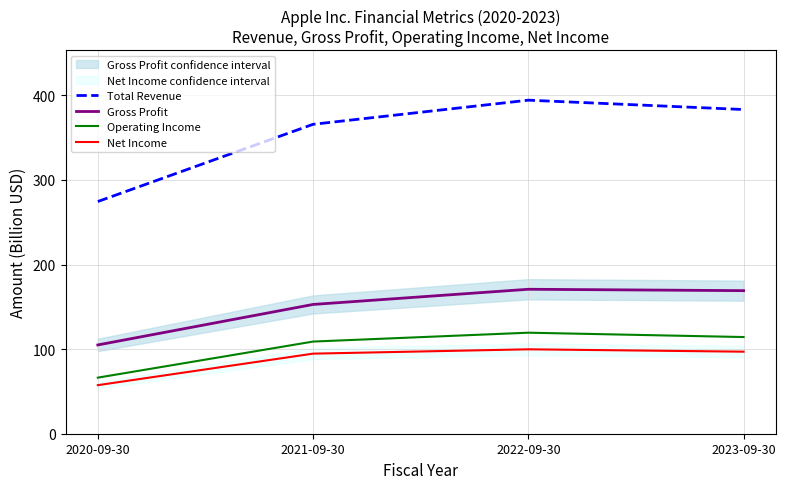

What position from the right is 2022-09-30?

2